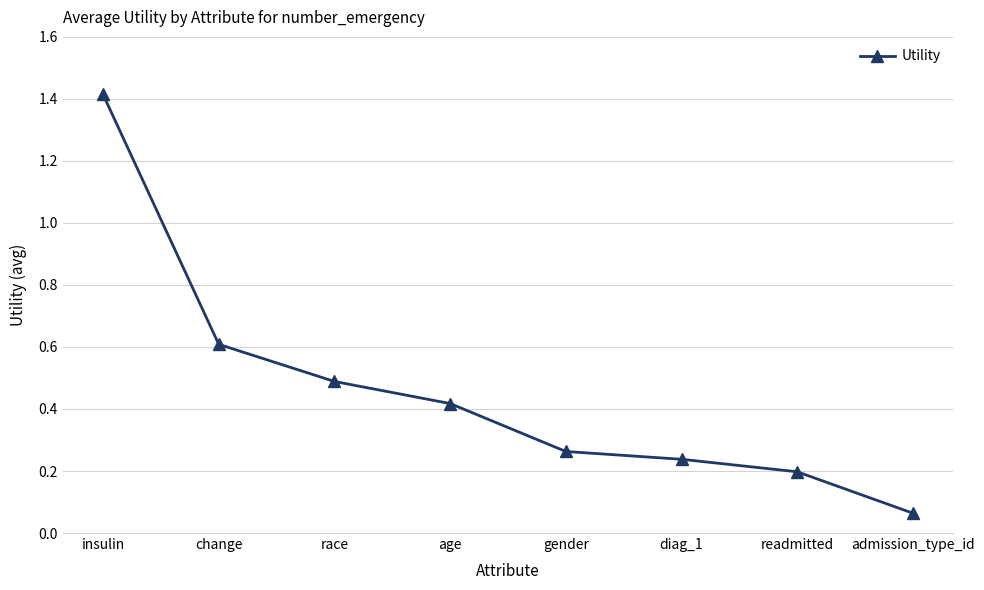

What position from the left is insulin?

1